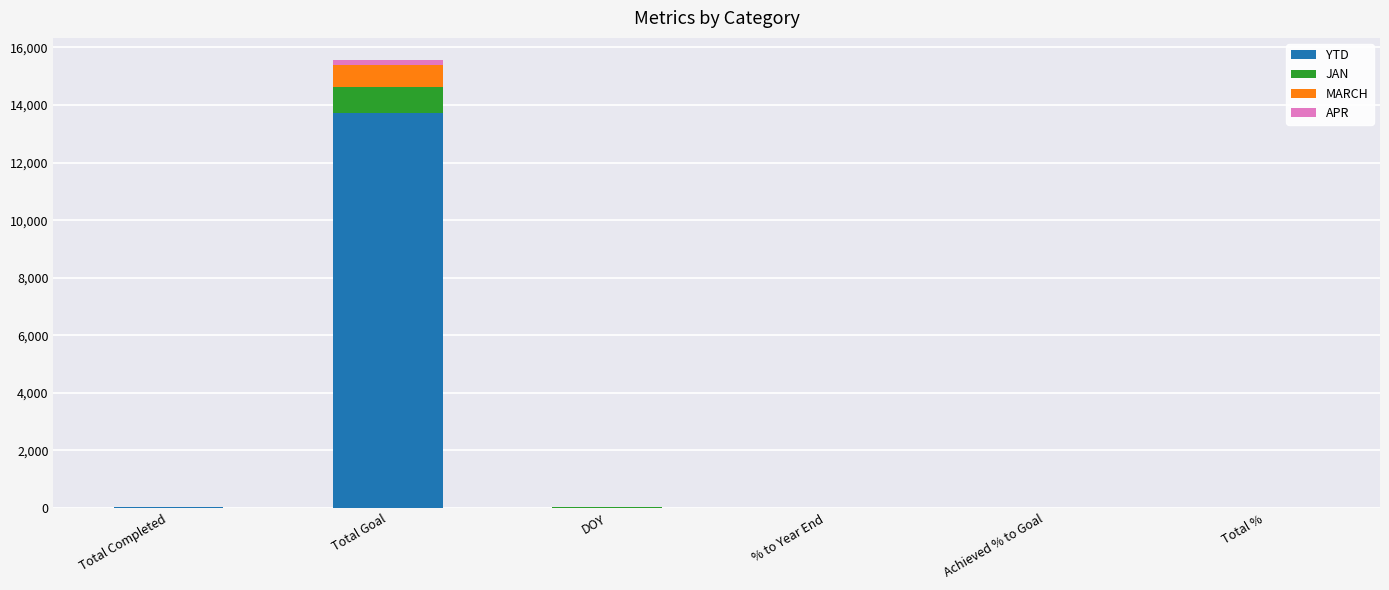

Which category has the highest value in the YTD series?

Total Goal